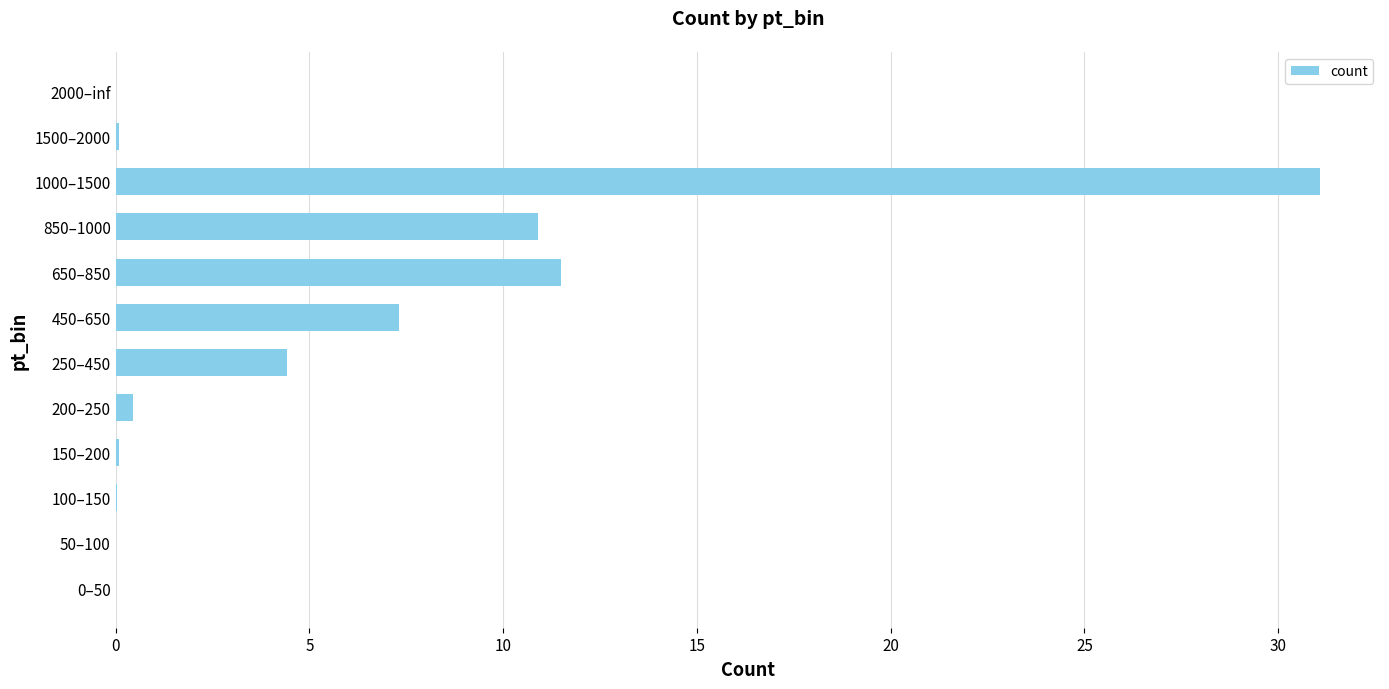

What is the ratio of the value at 650–850 to the value at 1000–1500?

0.4